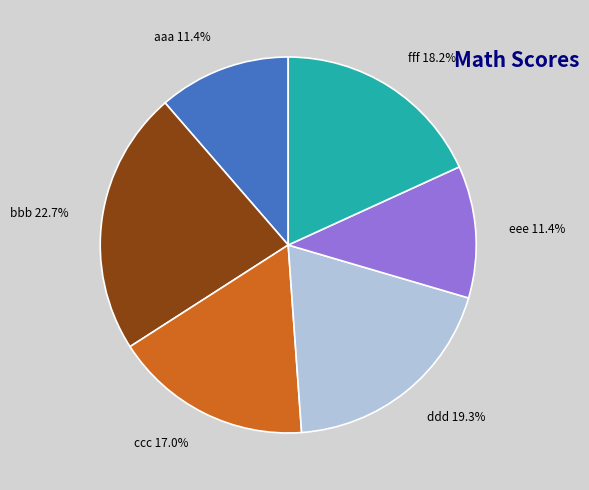

Is there a majority slice in this chart?

No